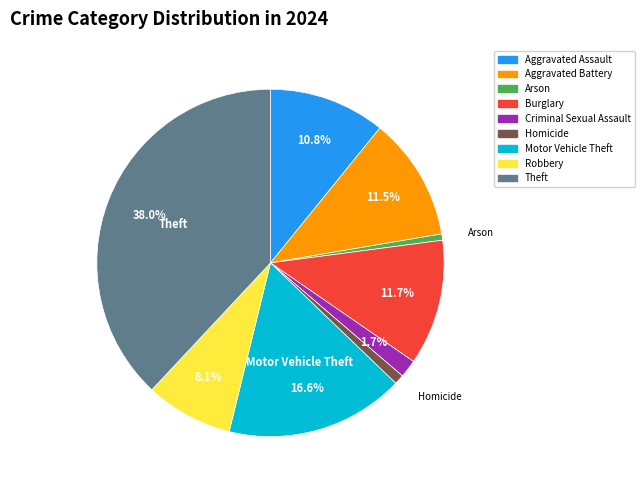

To the nearest percent, what percentage of the pie is Theft?

38%